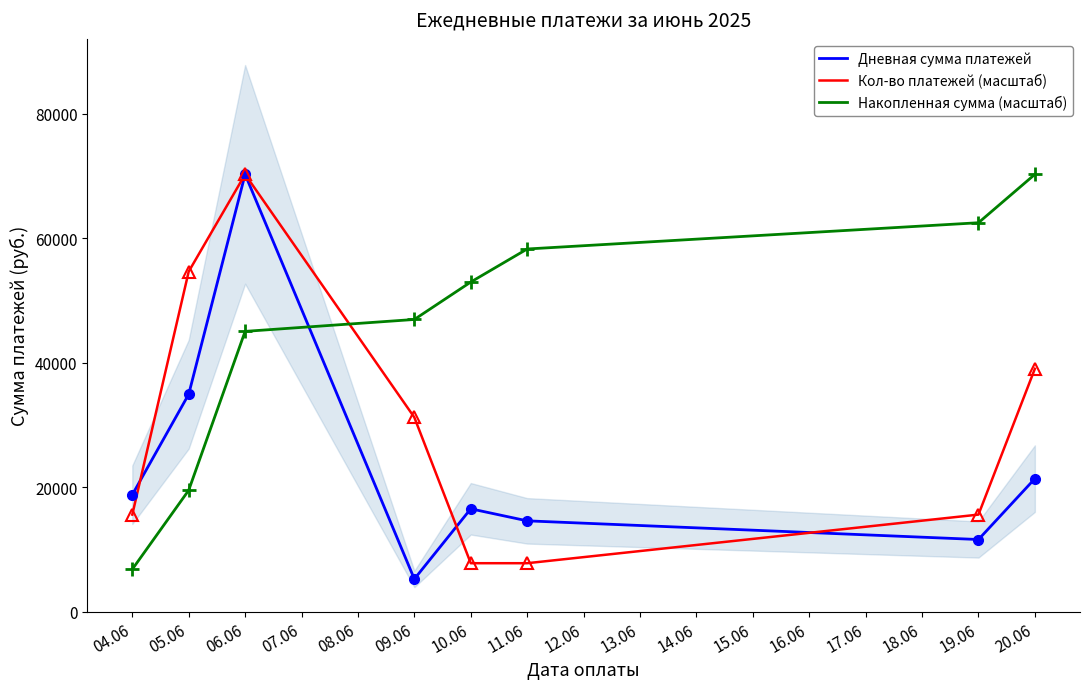

What is the sum of all Кол-во платежей (масштаб) values?

242118.8